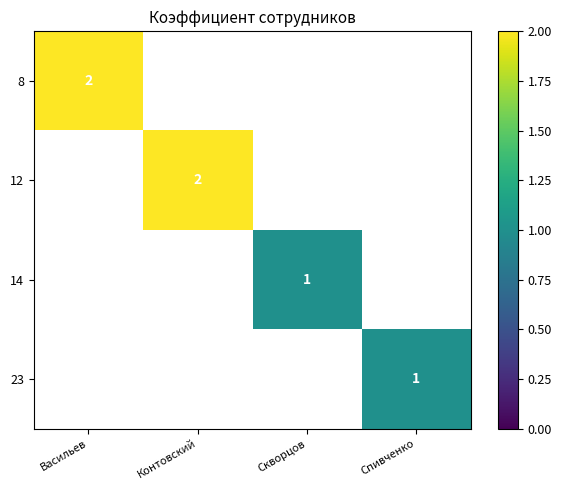

Is the value of 8 at Васильев greater than the value of 23 at Спивченко?

Yes